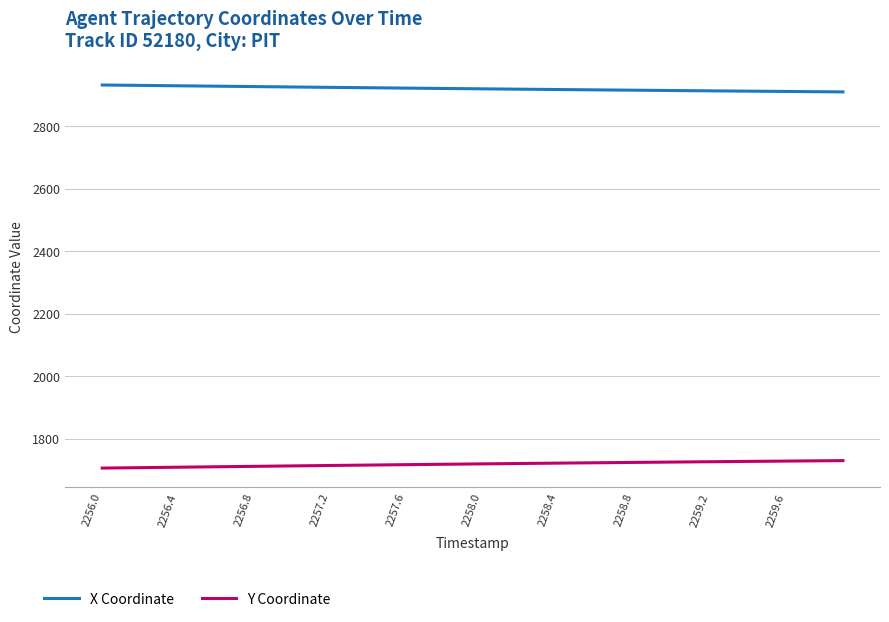

Which series has the largest total across all categories?

X Coordinate